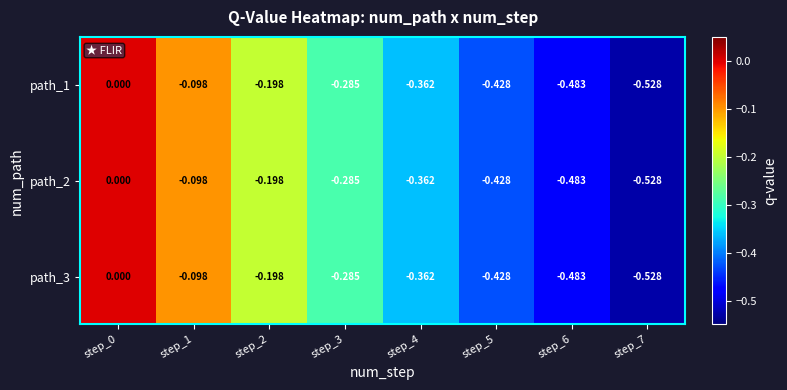

How many data points in path_3 are less than 0?

7